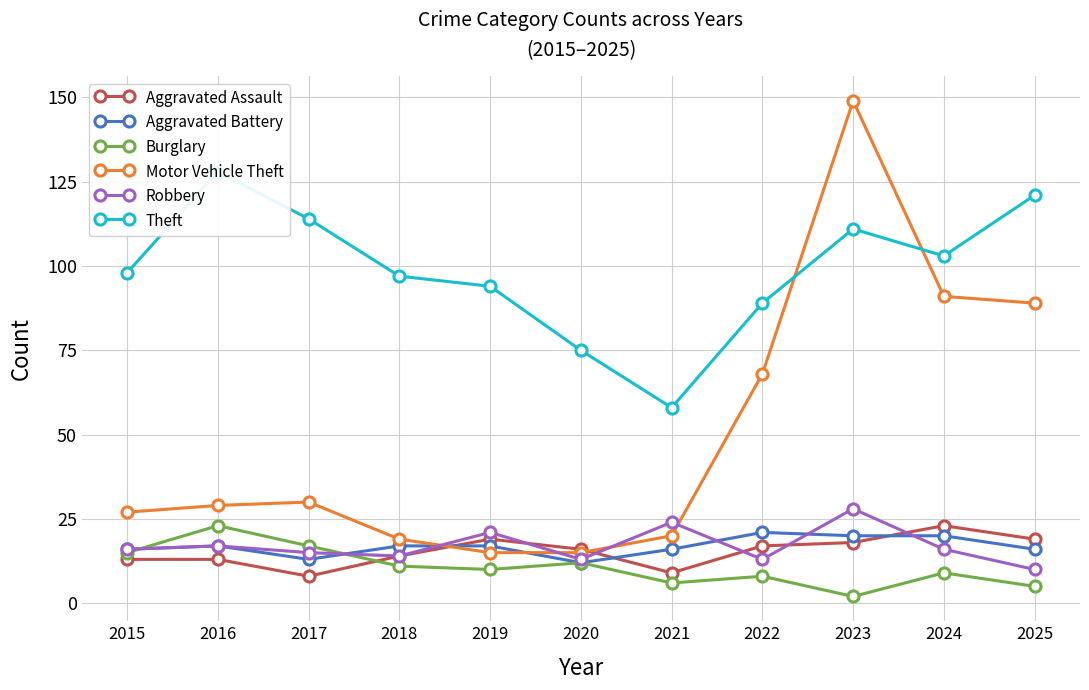

Which label corresponds to the largest value in the chart?

2023